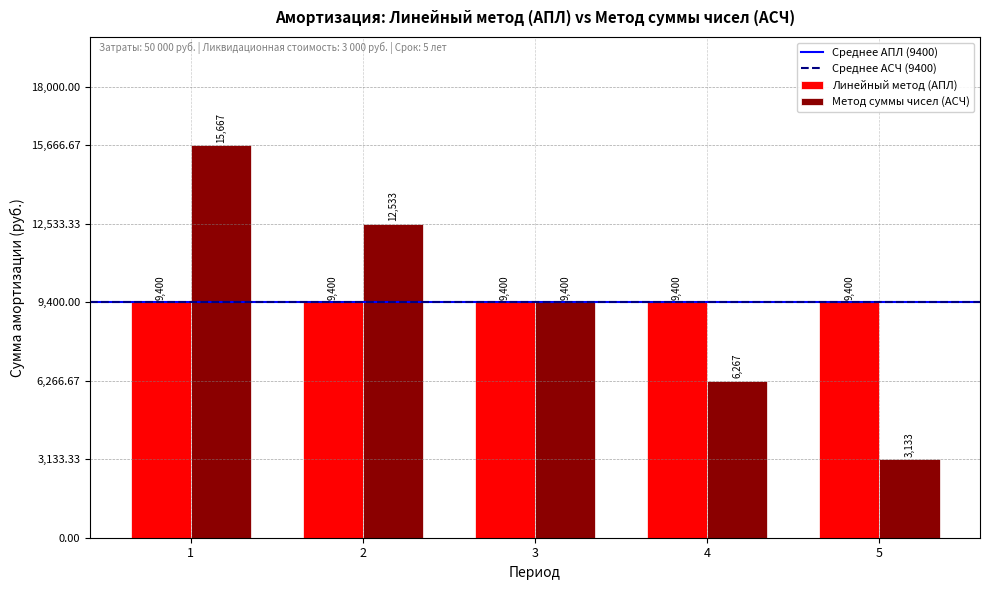

Which series has the widest spread of values?

Метод суммы чисел (АСЧ)